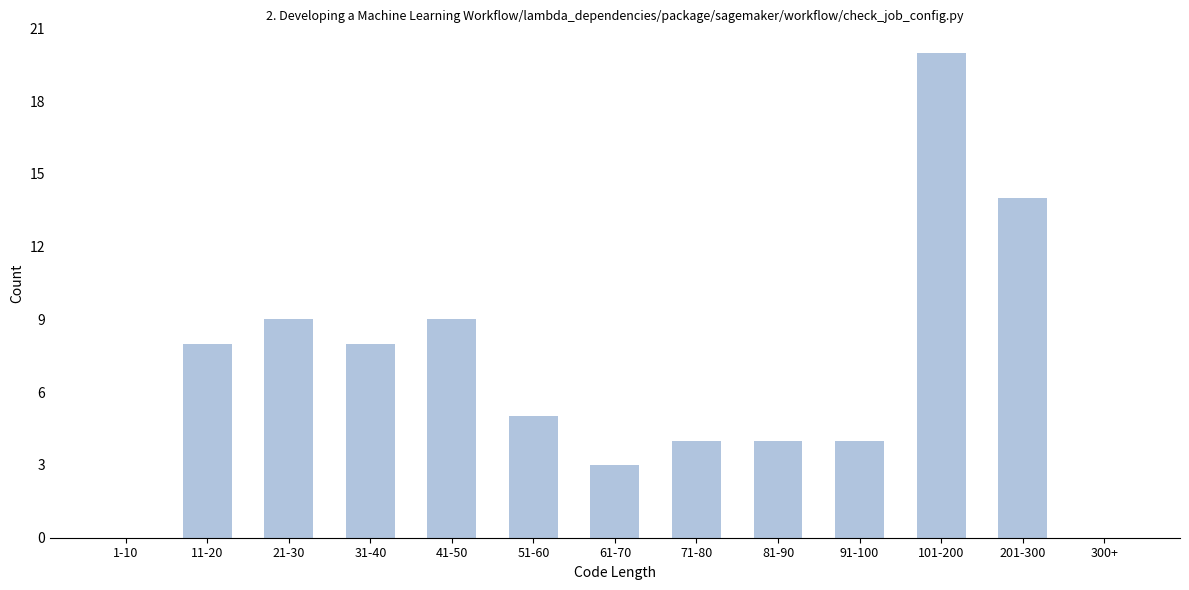

Reading left to right, what are all the values shown in this chart?

1-10=0	11-20=8	21-30=9	31-40=8	41-50=9	51-60=5	61-70=3	71-80=4	81-90=4	91-100=4	101-200=20	201-300=14	300+=0